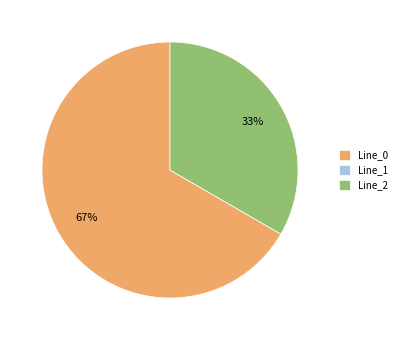

To the nearest percent, what is the average slice percentage?

33%